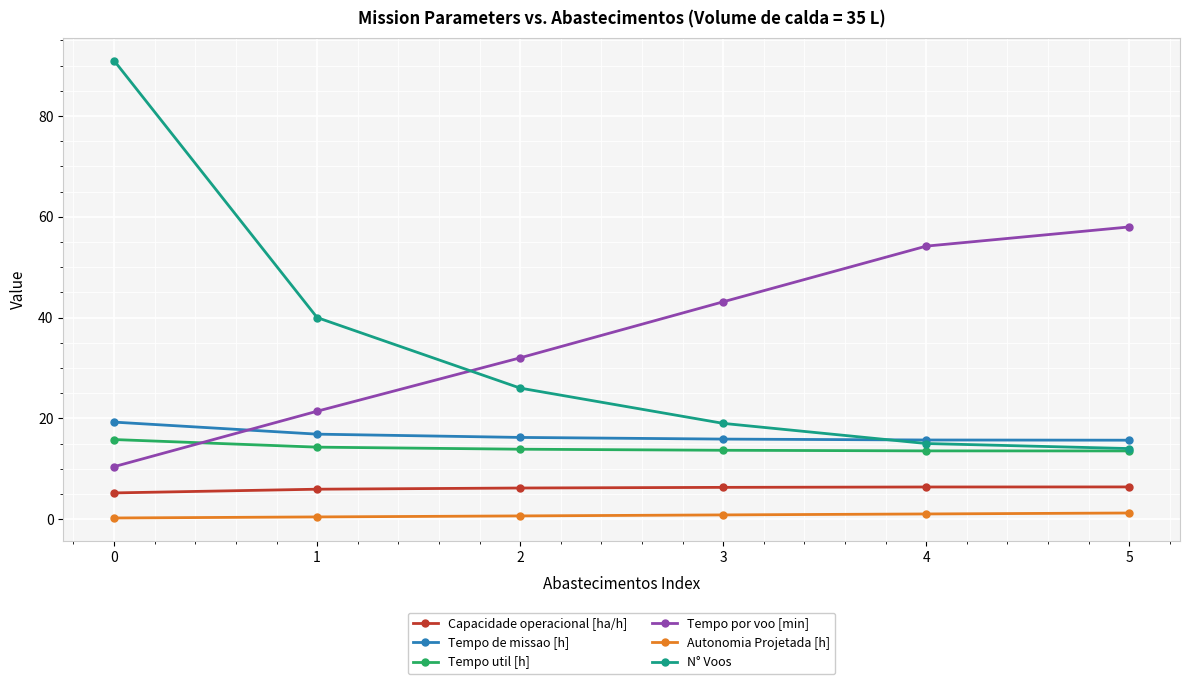

What is the greatest value displayed?

91.0